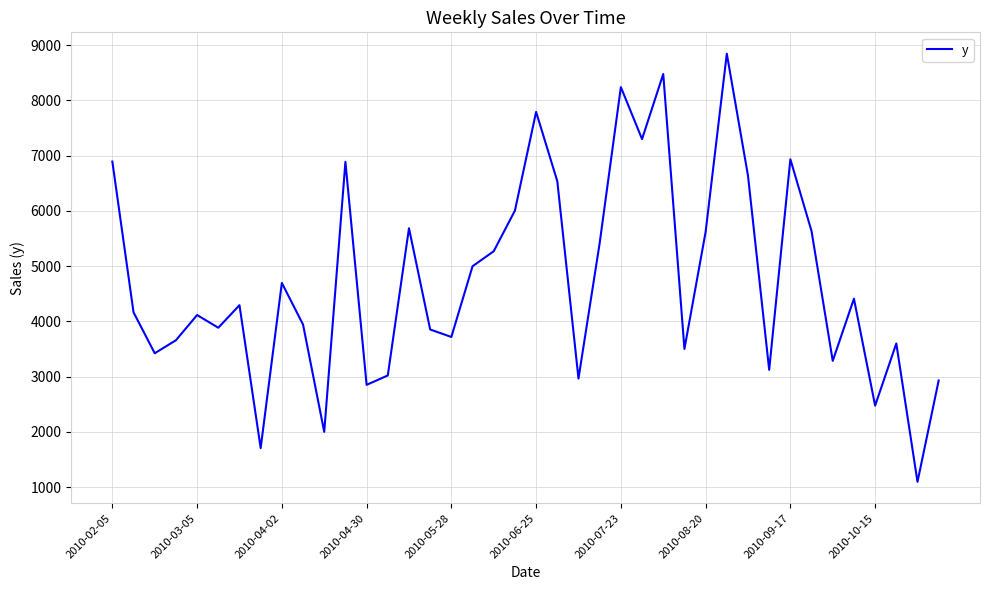

Is this an area chart (filled region under the line)?

No